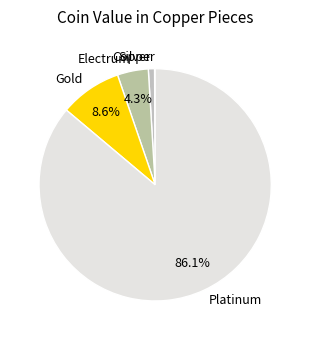

How much of the chart is everything except Electrum?

95.7%